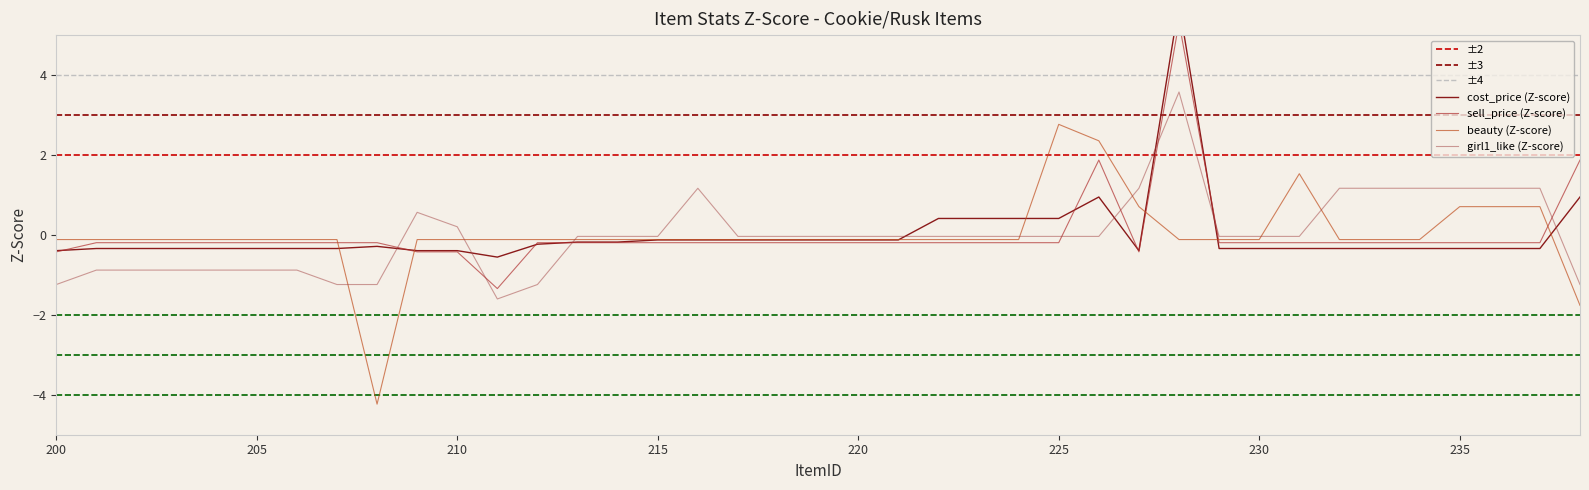

What is the approximate value of sell_price at 209?

-0.4